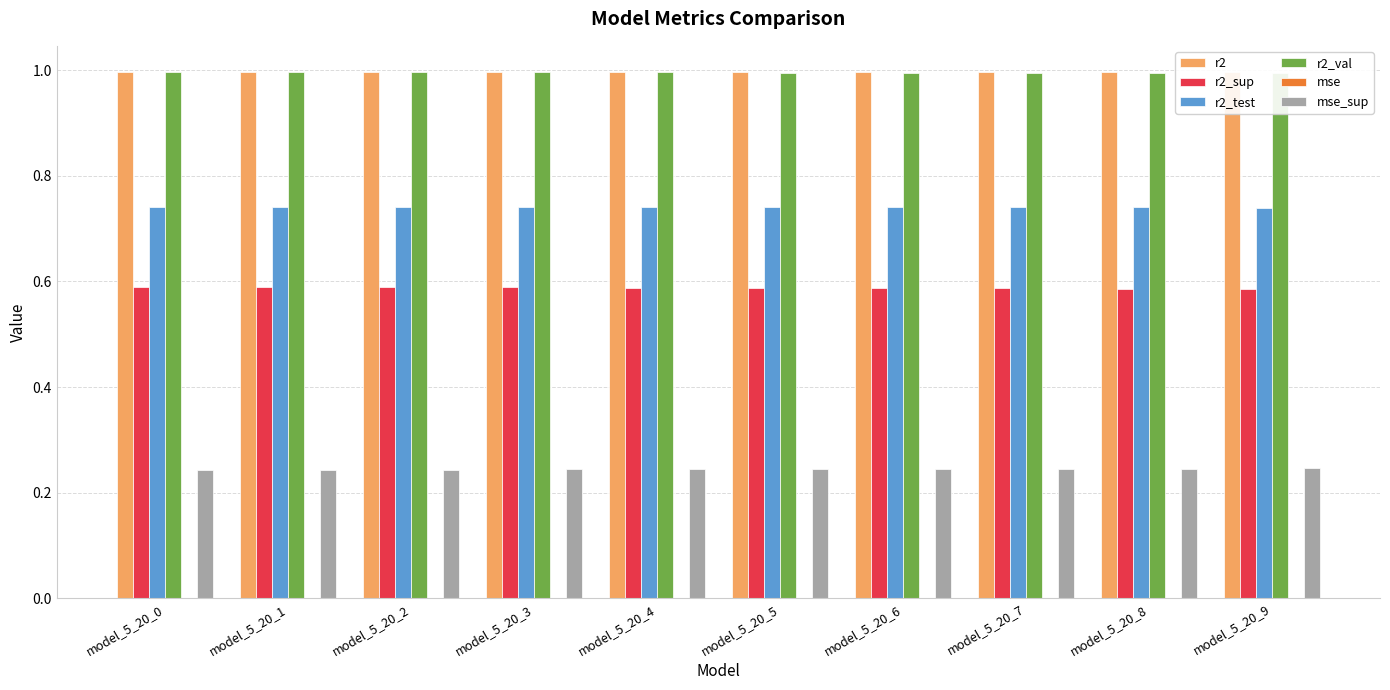

Between model_5_20_6 and model_5_20_9, which is larger?

model_5_20_9